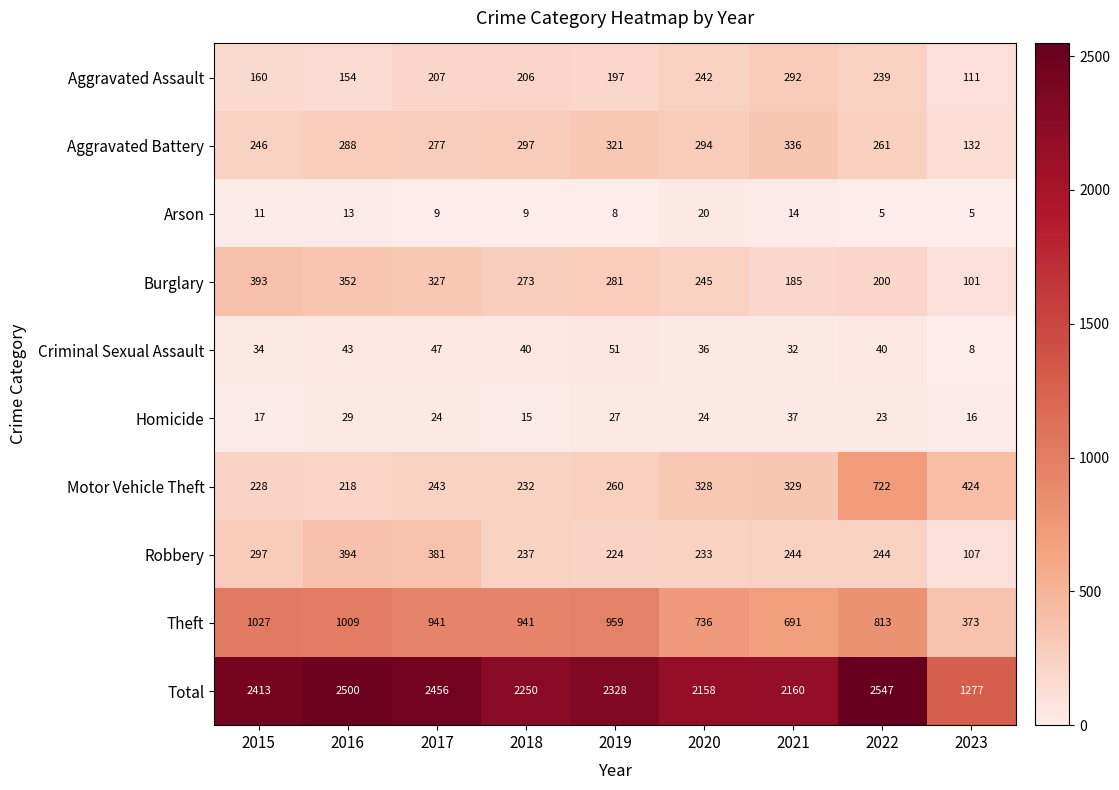

How many data points does each series have?

9